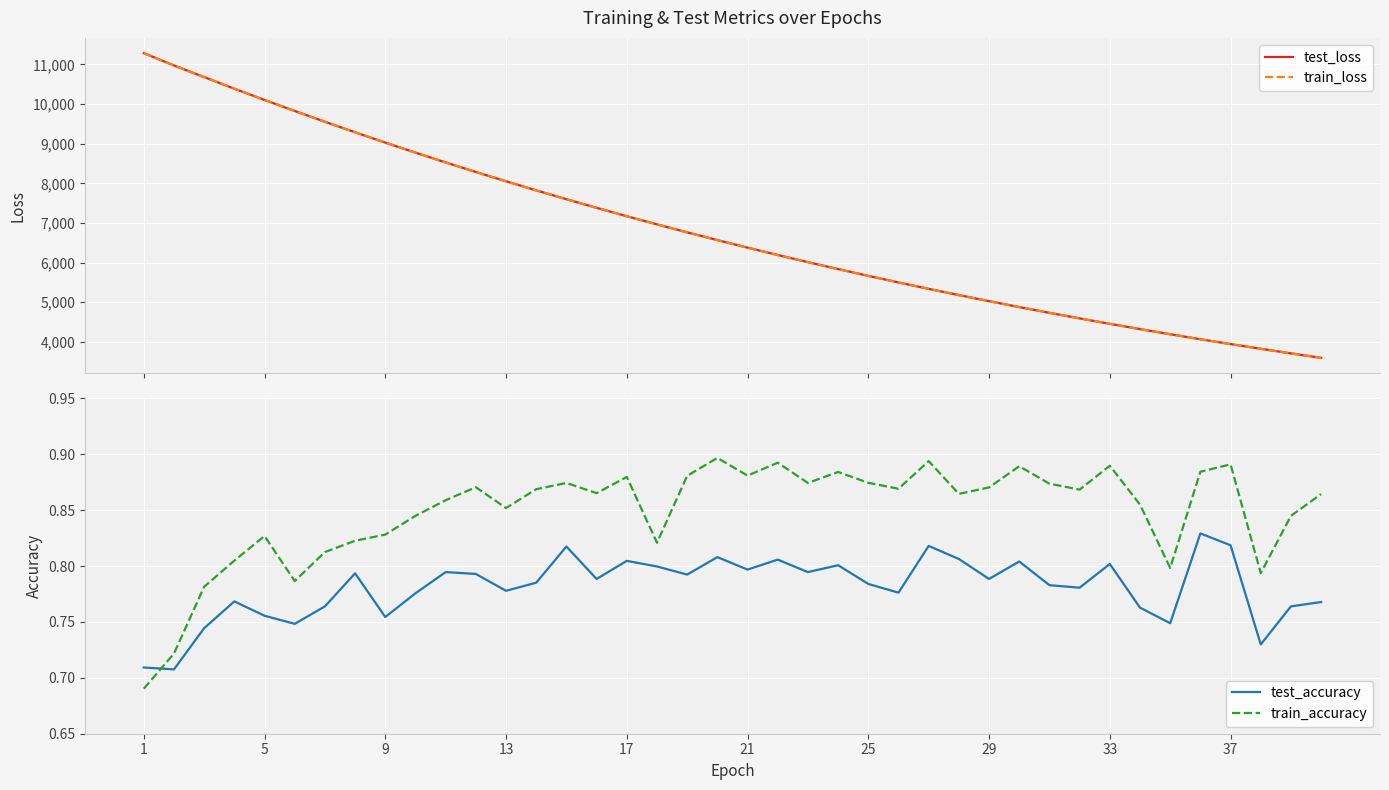

How many intersections are there between test_accuracy and train_accuracy?

1